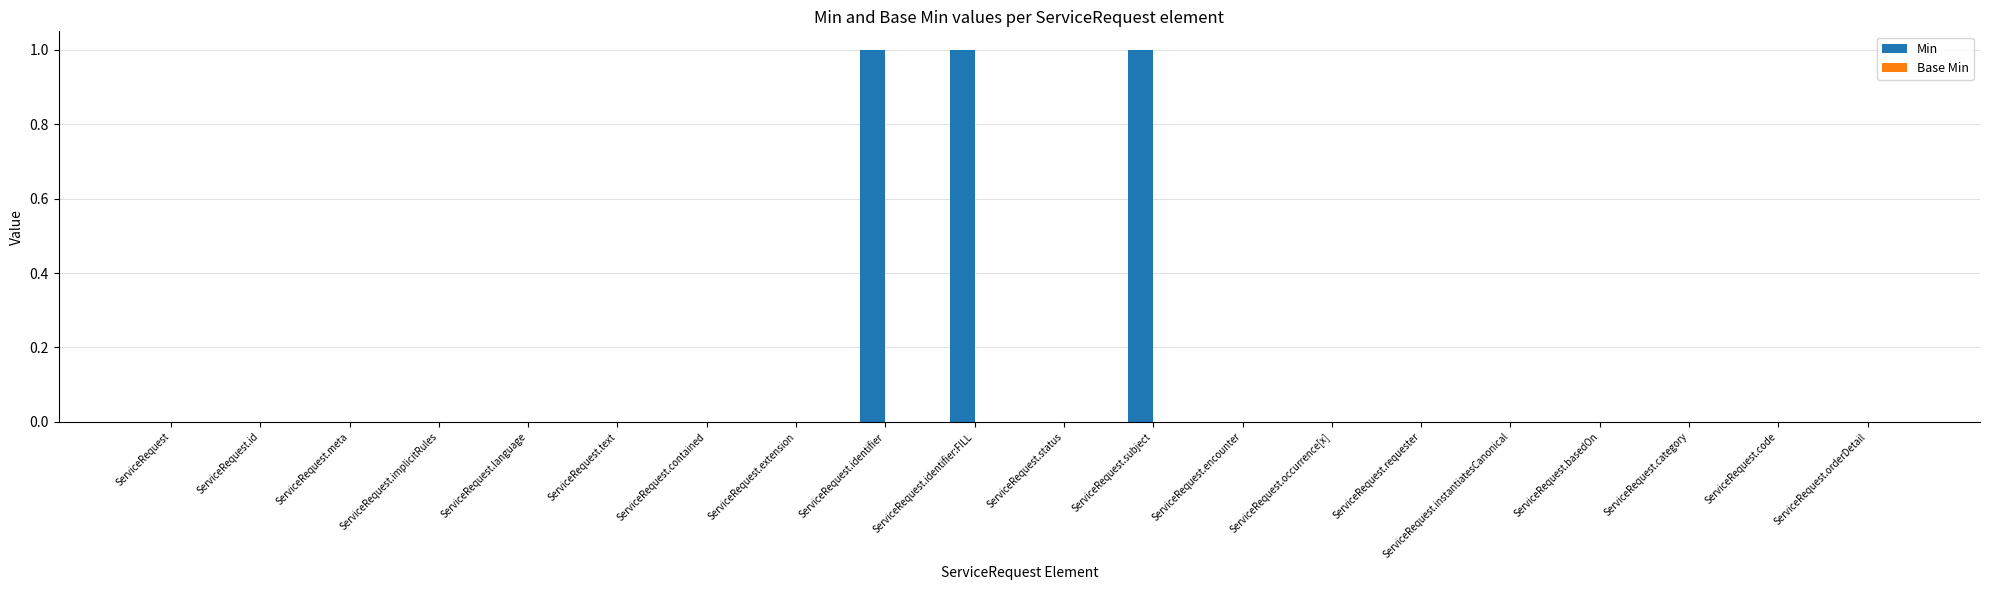

The chart shows a value of 0 at ServiceRequest.instantiatesCanonical. True or false?

True